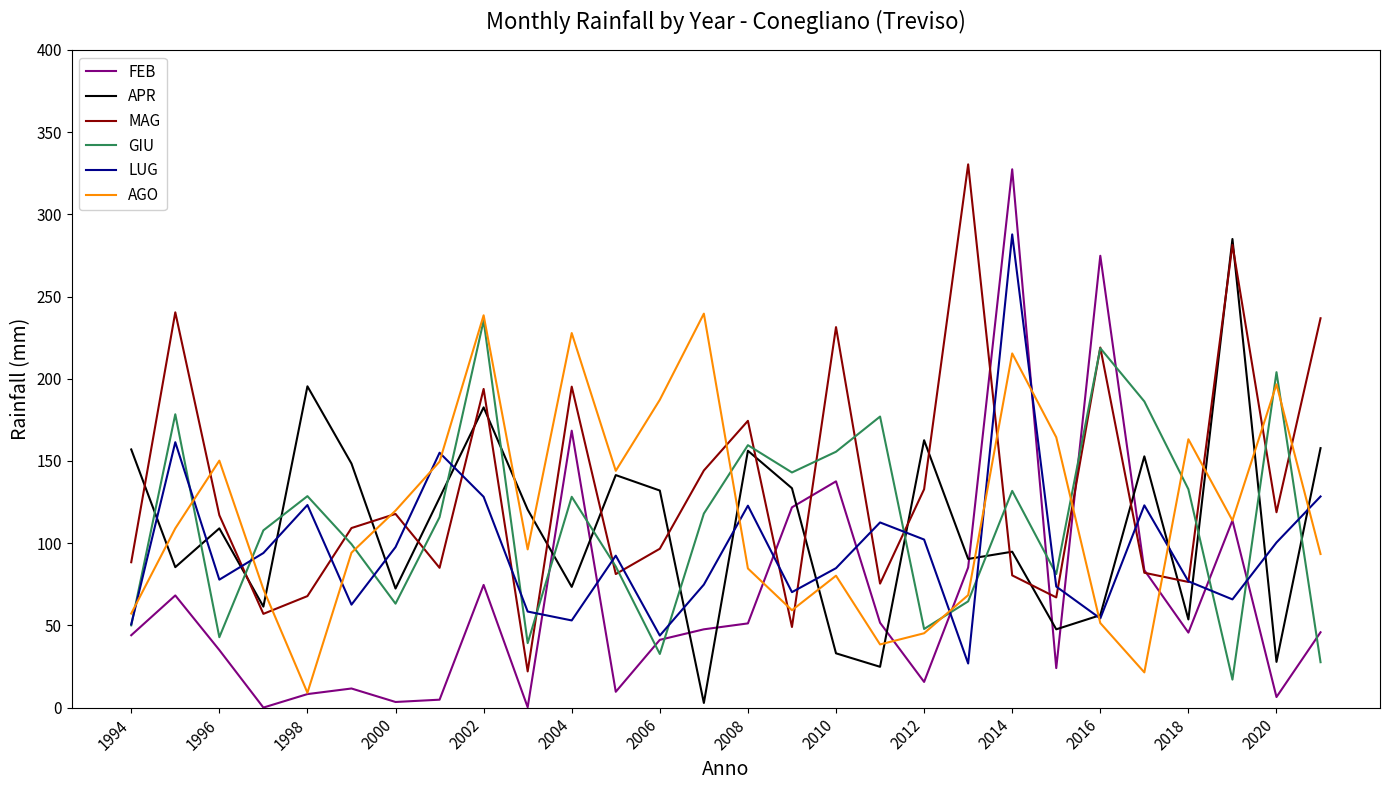

Which series has the largest total across all categories?

MAG